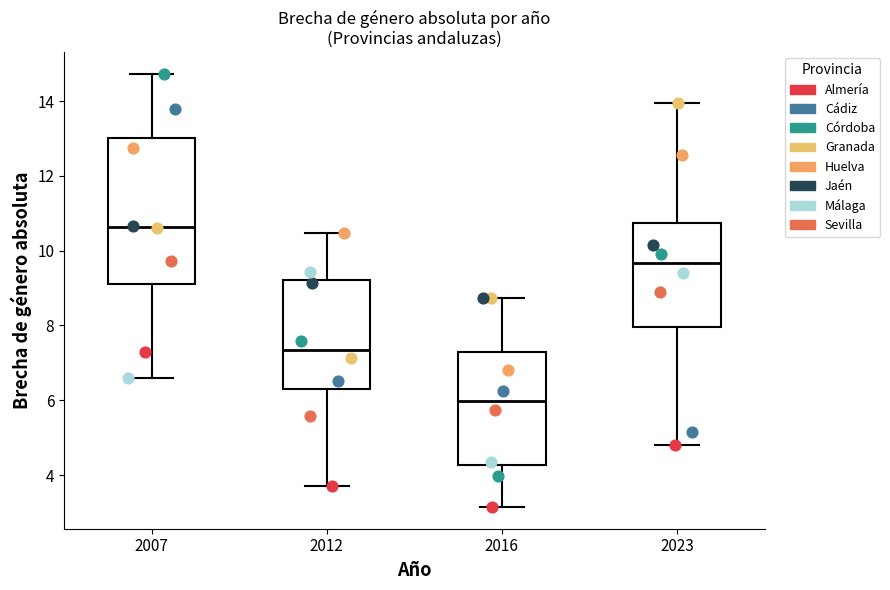

Where does the lower whisker of the box at x = 2023 end on the y-axis? The values are not printed on the chart, so give them approximately, as read against the axis.

4.8